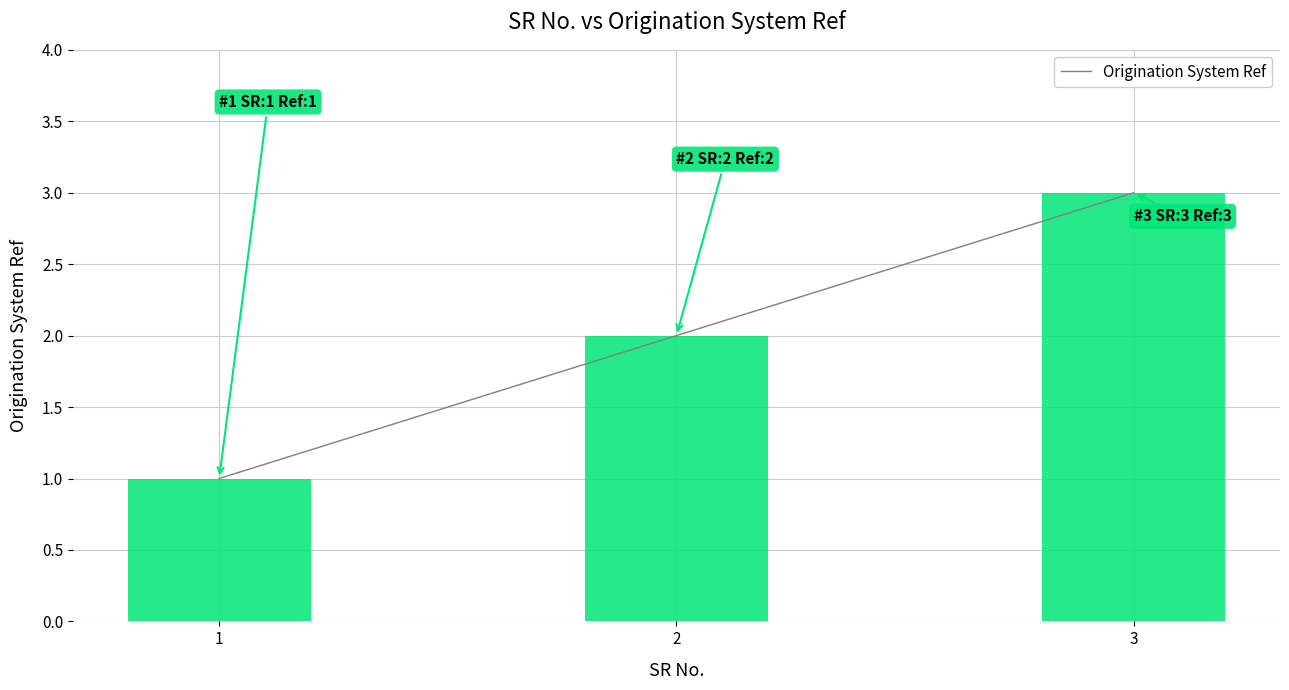

Rank the categories by value from lowest to highest.

1, 2, 3